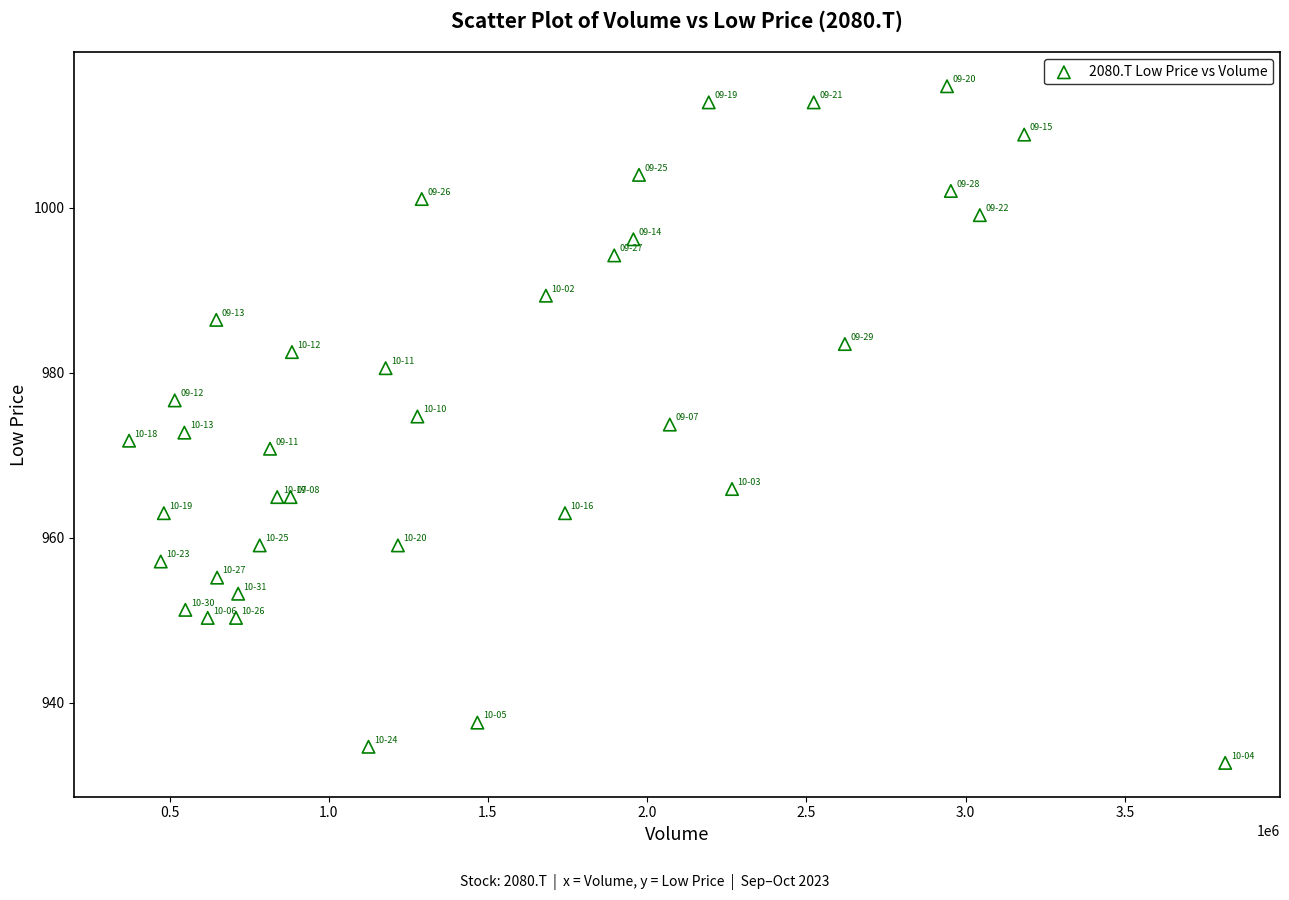

What is the range of Y values (max minus min)?

82.0